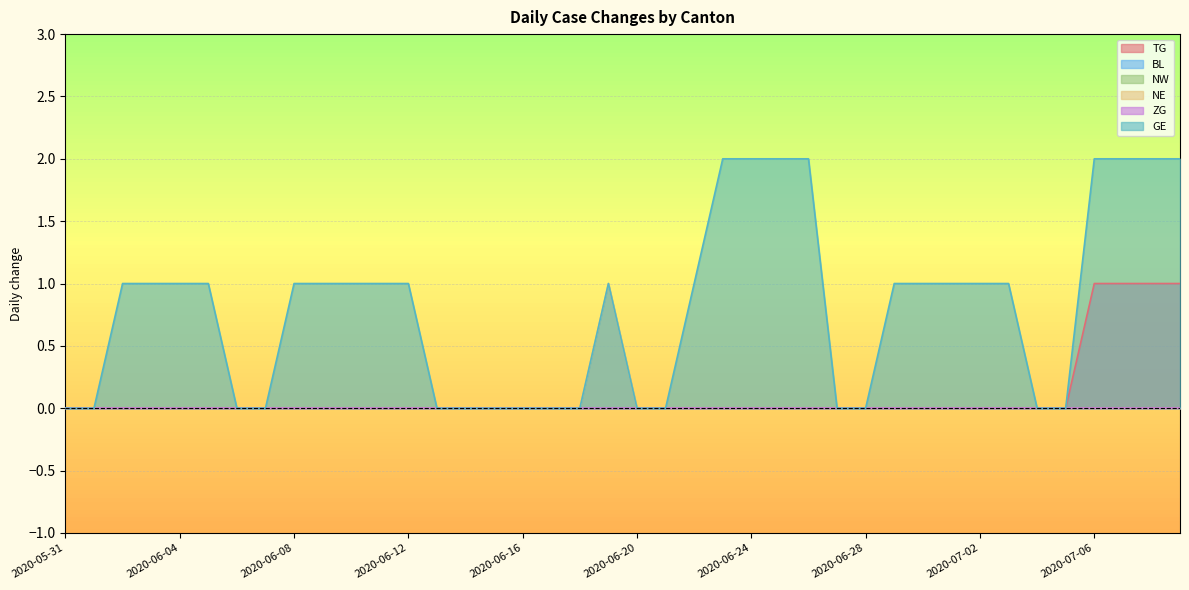

How many values in NE are above zero?

1